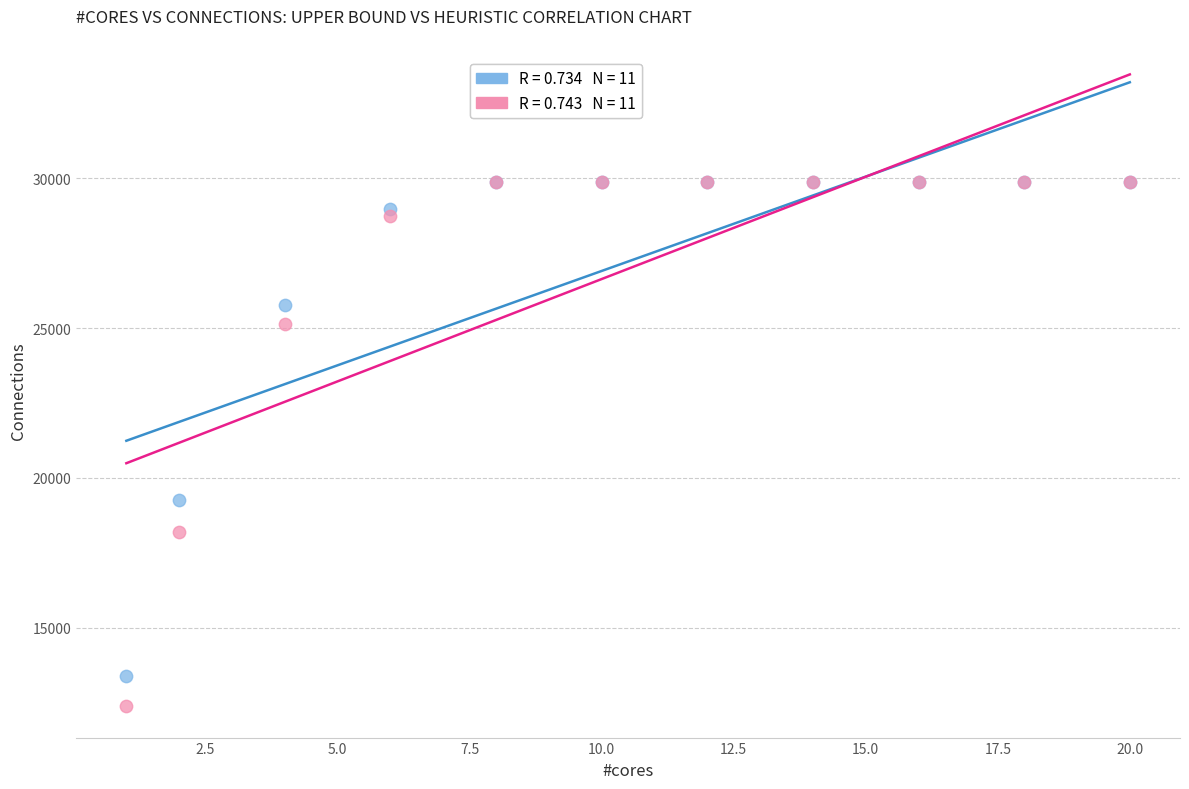

Across all series, what Y value is closest to 21140?

19249